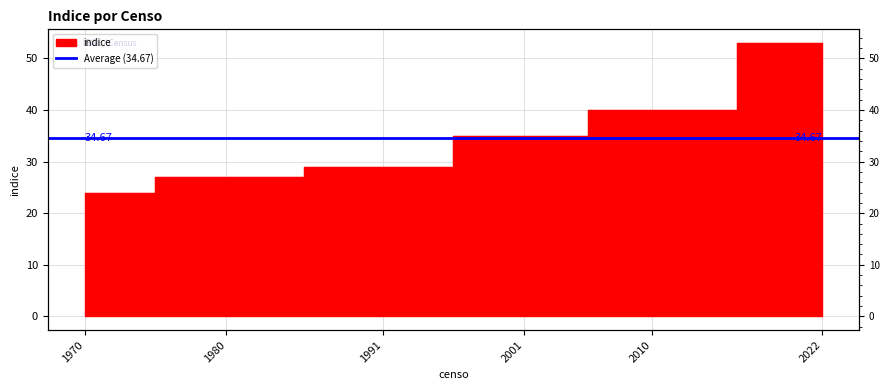

Is it true that the value at 1970 is 24?

True